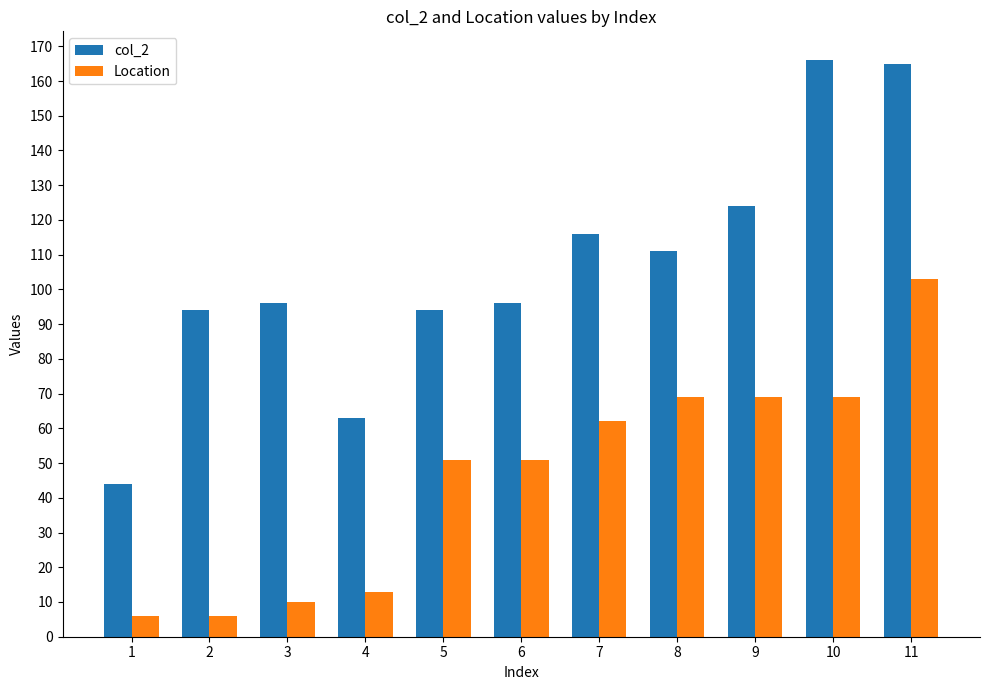

What are all the series names shown in the legend?

col_2, Location